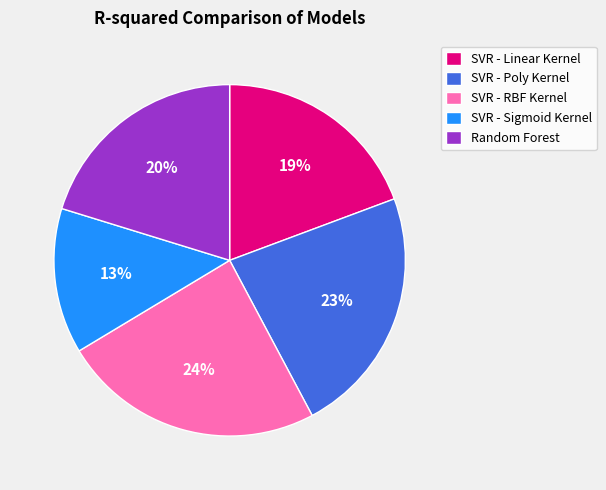

Is the sum of SVR - Poly Kernel and SVR - RBF Kernel greater than half?

No